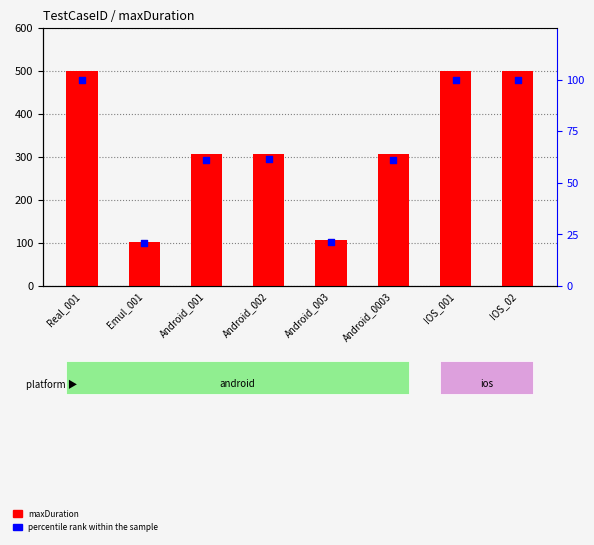

What are all the series names shown in the legend?

maxDuration, percentile rank within the sample